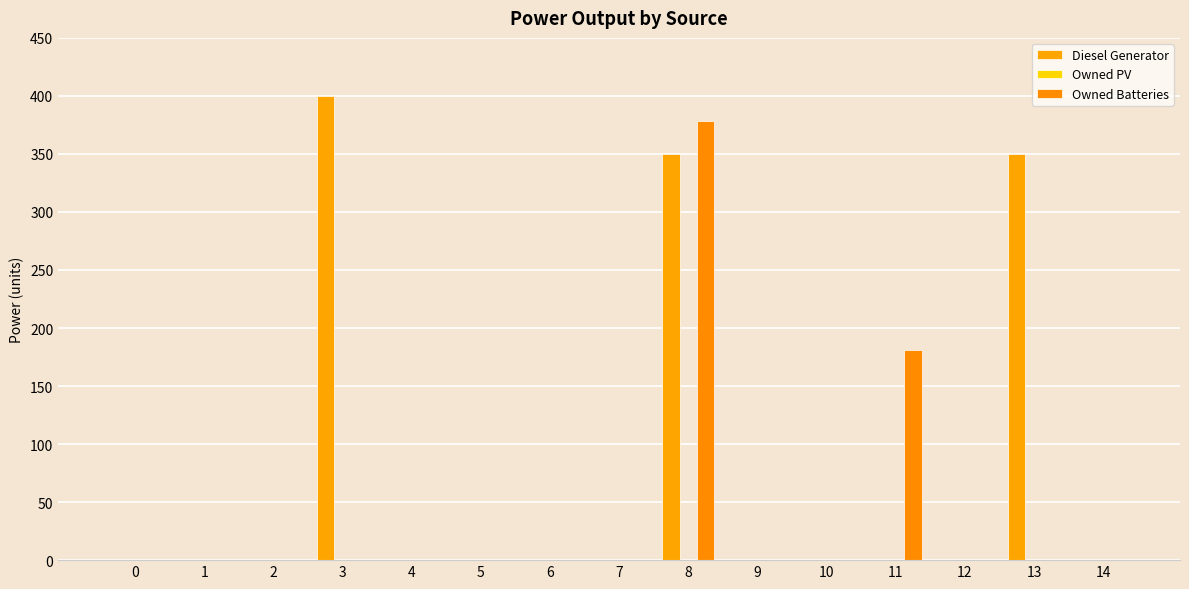

Rank the series by their maximum value, from highest to lowest.

Diesel Generator, Owned Batteries, Owned PV